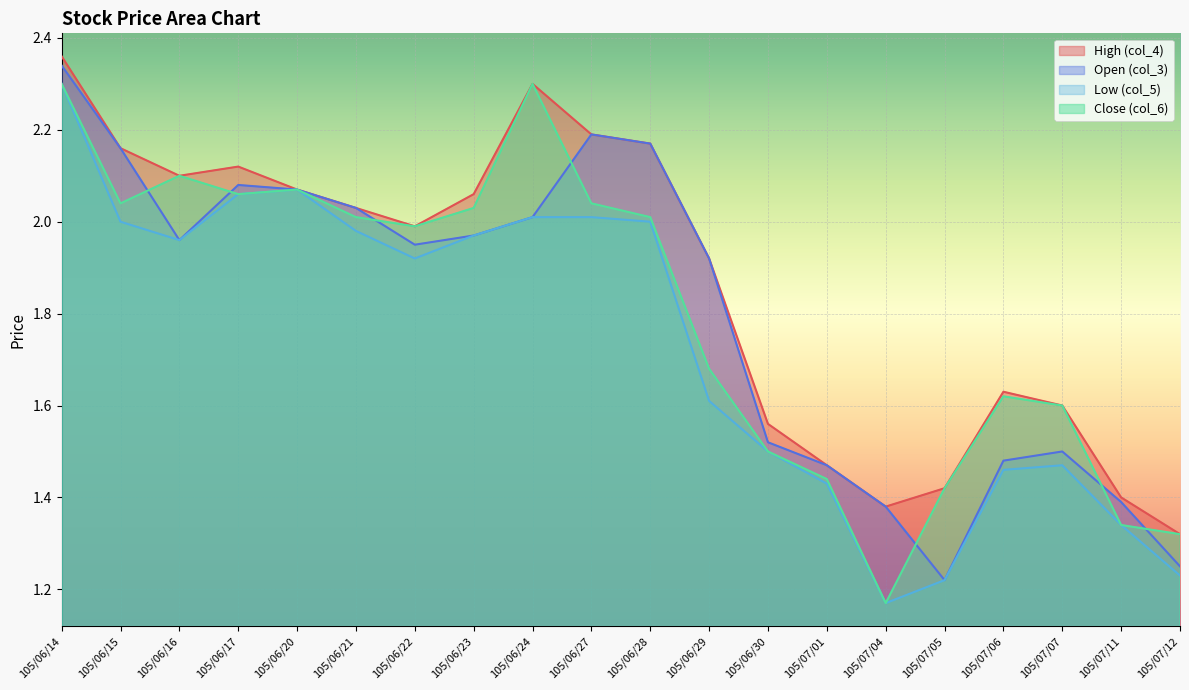

Between 105/06/21 and 105/07/12, which series saw the biggest shift?

Open (col_3)